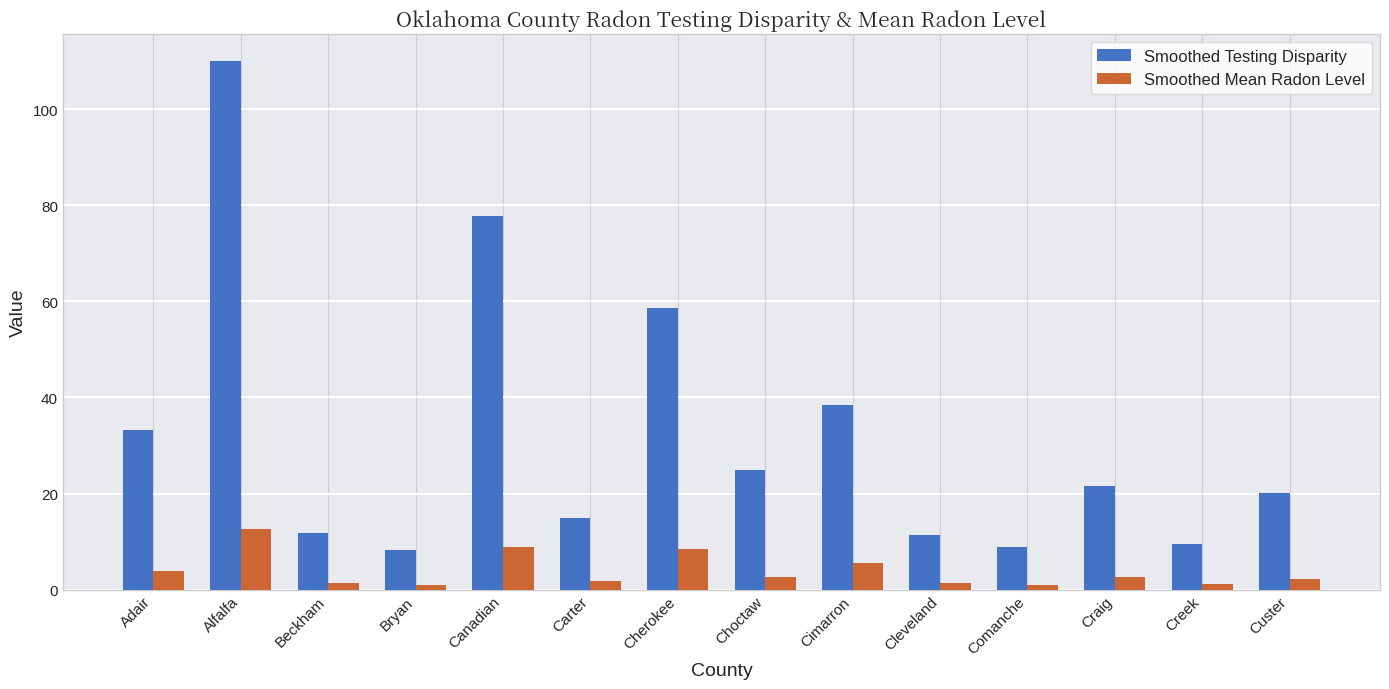

What is the difference between the highest and lowest values at Alfalfa?

97.6